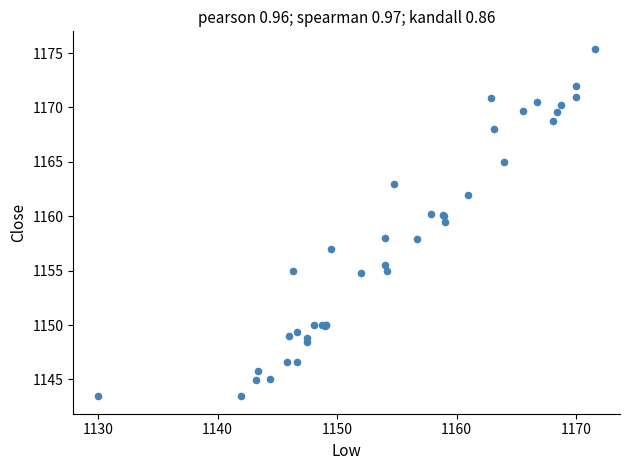

What Y value in the scatter plot is closest to 1159?

1159.5